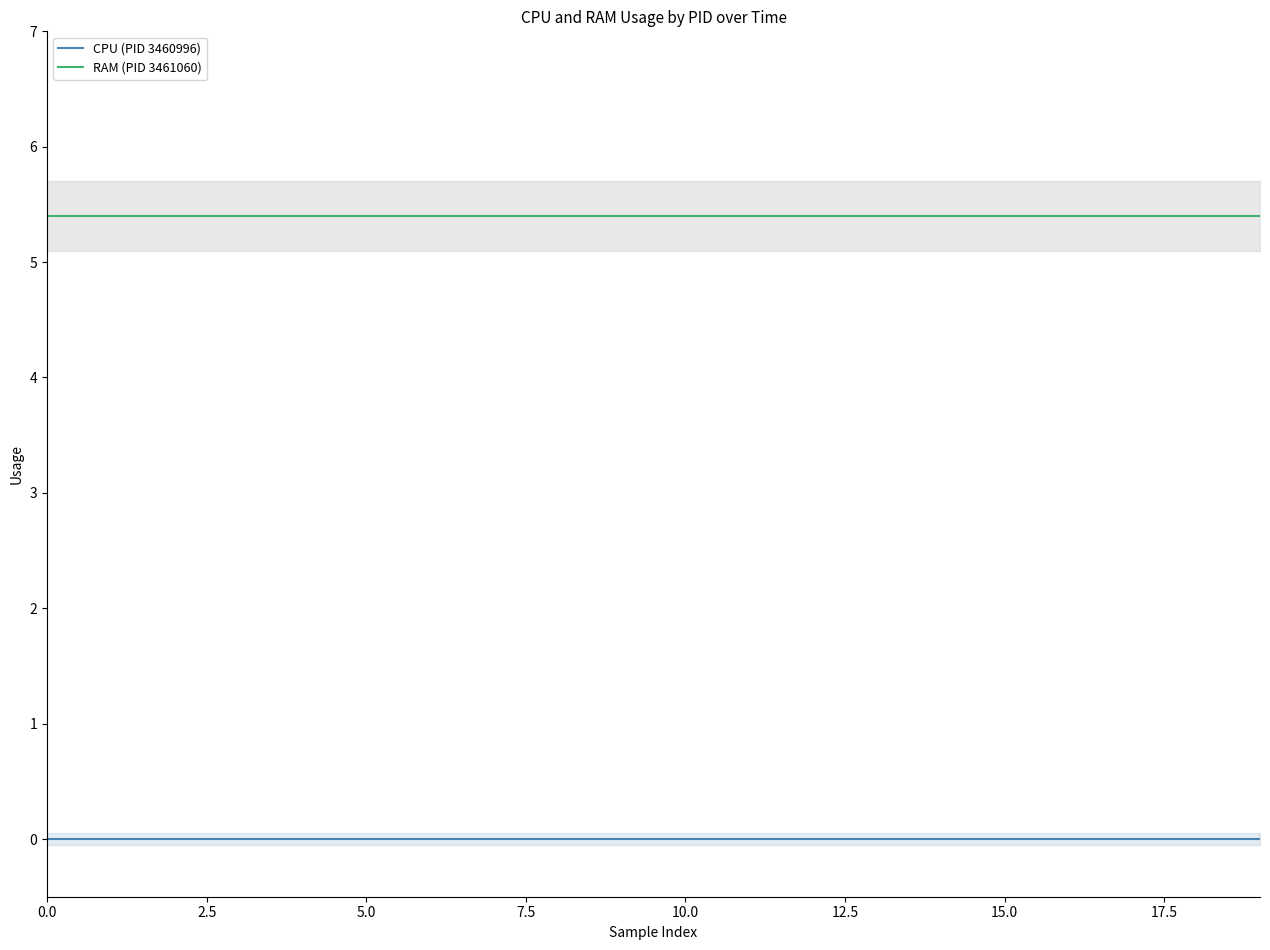

True or false: RAM (PID 3461060) has a value of 5.4 at 0.0.

True